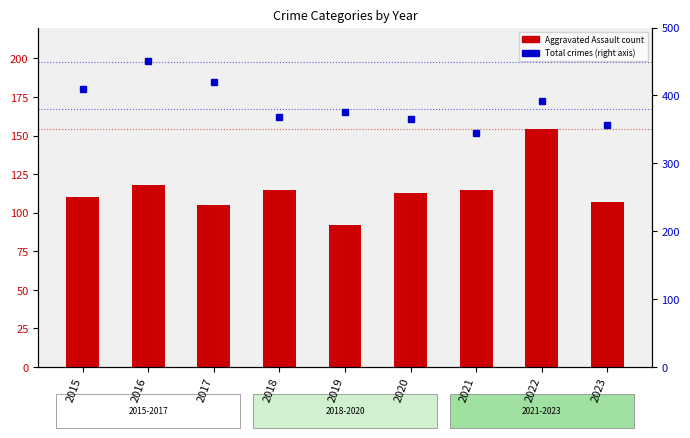

Reading left to right, what are all the values shown in this chart?

Aggravated Assault (bar): 2015=110	2016=118	2017=105	2018=115	2019=92	2020=113	2021=115	2022=154	2023=107
Total (right axis): 2015=409	2016=451	2017=420	2018=368	2019=375	2020=365	2021=345	2022=392	2023=356